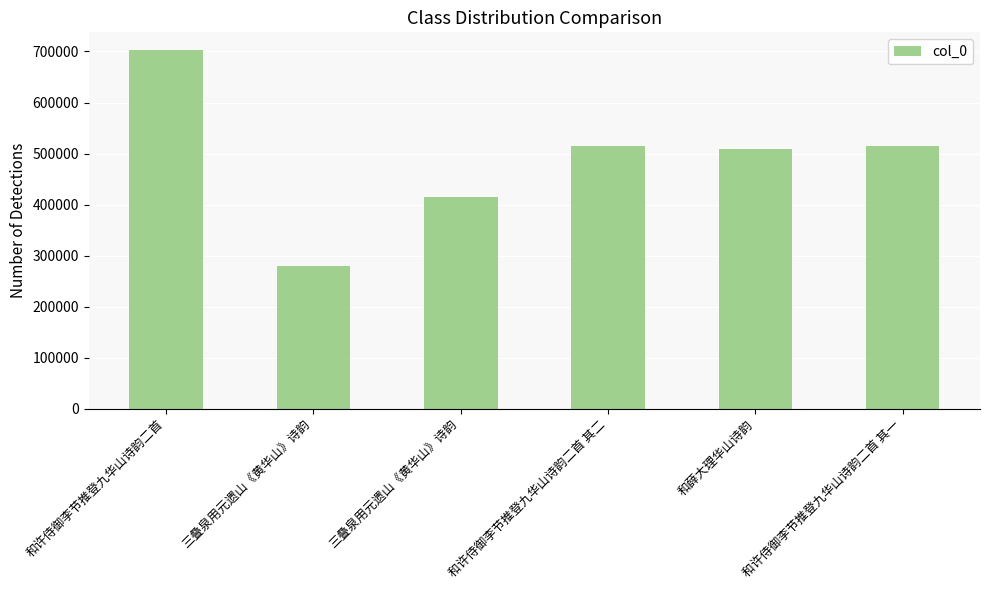

Reading right to left, list all the values displayed in this chart.

515164	508235	515165	415093	280391	702419